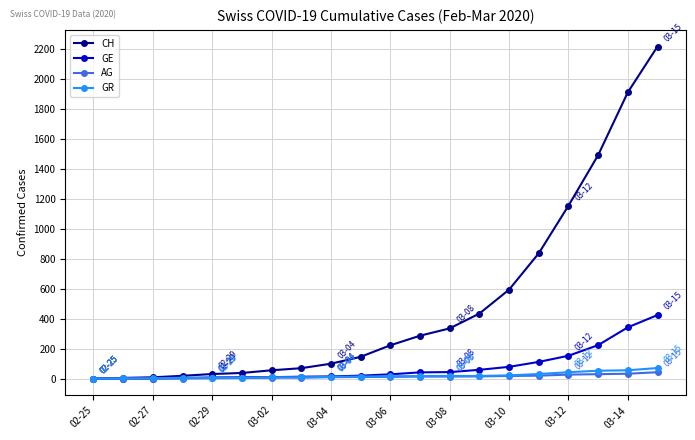

At how many categories does at least one series exceed 1292?

3